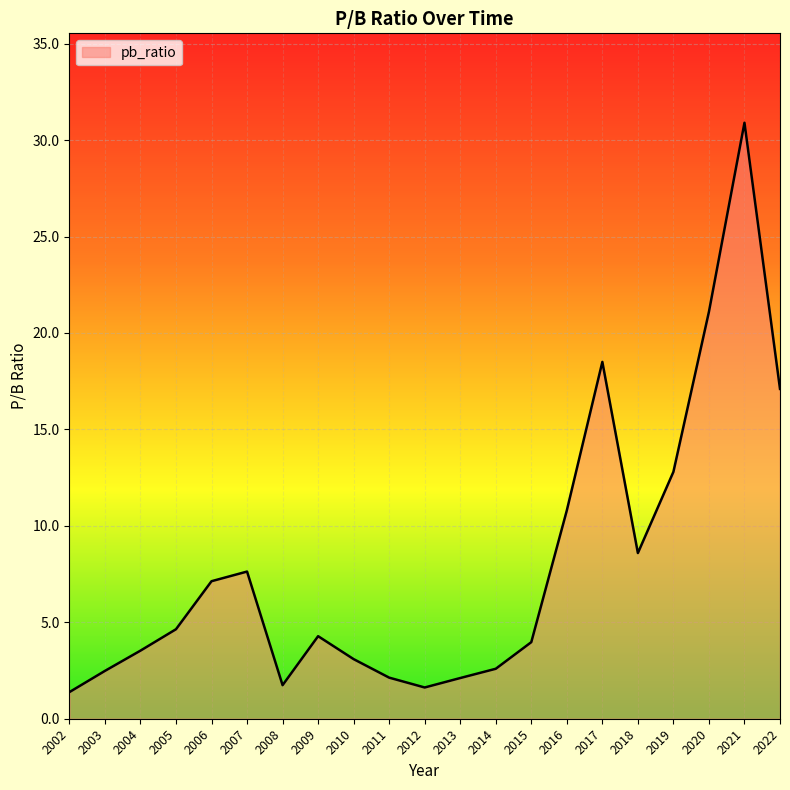

What is the difference between the maximum and minimum values?

29.5